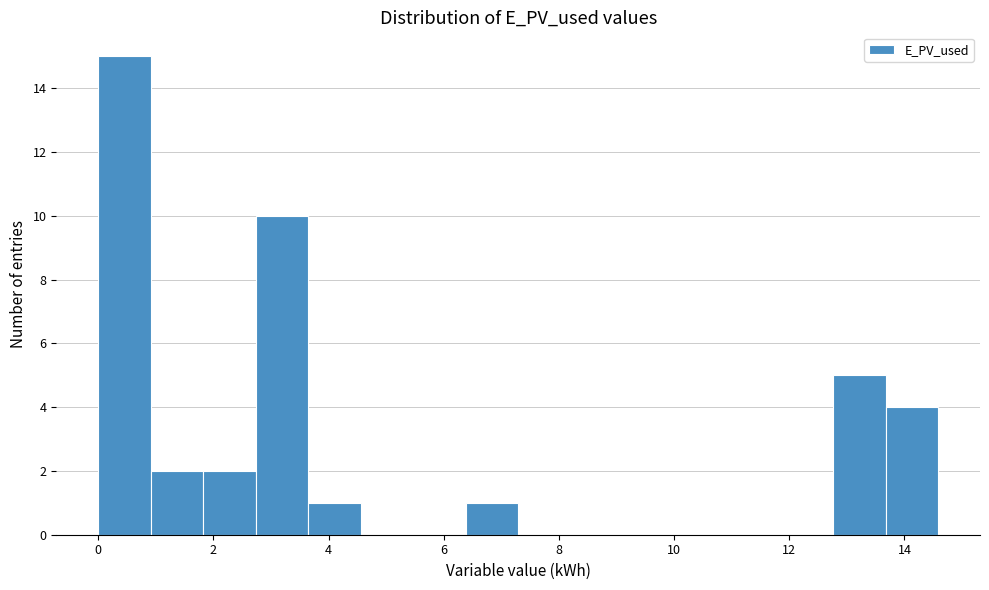

Reading left to right, transcribe this chart: for each bar, give the range it covers on the x-axis and its height. Neither the bar edges nor the heights are printed on the chart, so give them approximately, as read against the axes.

0.0 to 1.0: 15
1.0 to 1.8: 2
1.8 to 2.8: 2
2.8 to 3.6: 10
3.6 to 4.6: 1
4.6 to 5.4: 0
5.4 to 6.4: 0
6.4 to 7.2: 1
7.2 to 8.2: 0
8.2 to 9.2: 0
9.2 to 10.0: 0
10.0 to 11.0: 0
11.0 to 11.8: 0
11.8 to 12.8: 0
12.8 to 13.6: 5
13.6 to 14.6: 4